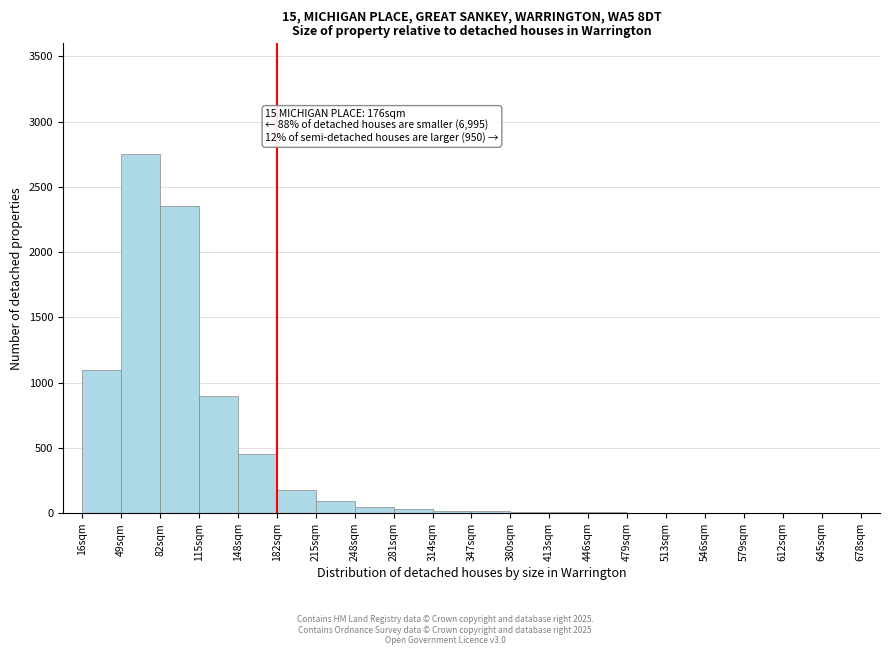

At which label is the value closest to 1375?

16sqm